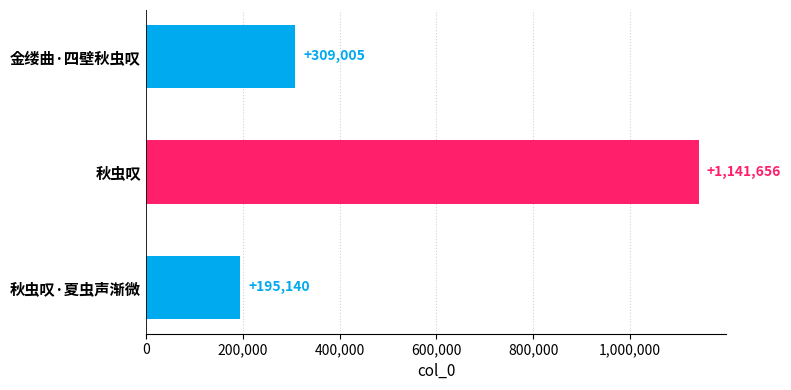

How many distinct data groups are displayed?

1